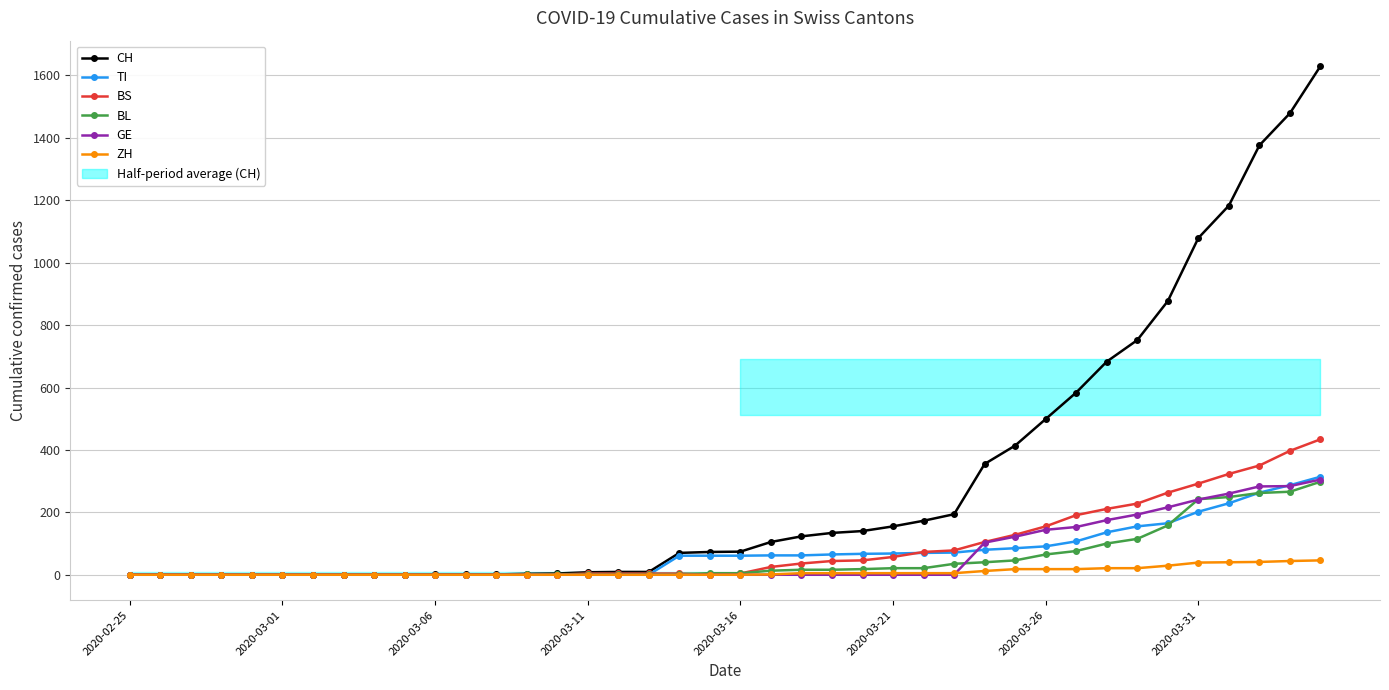

How many distinct data groups are displayed?

6